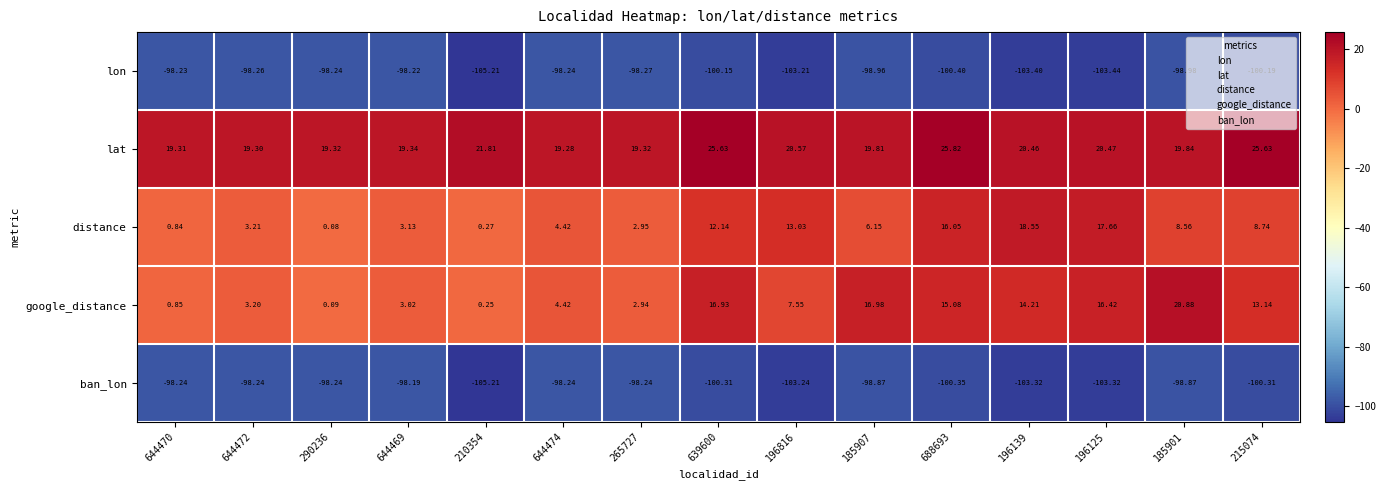

Which series has the largest range (max minus min)?

google_distance